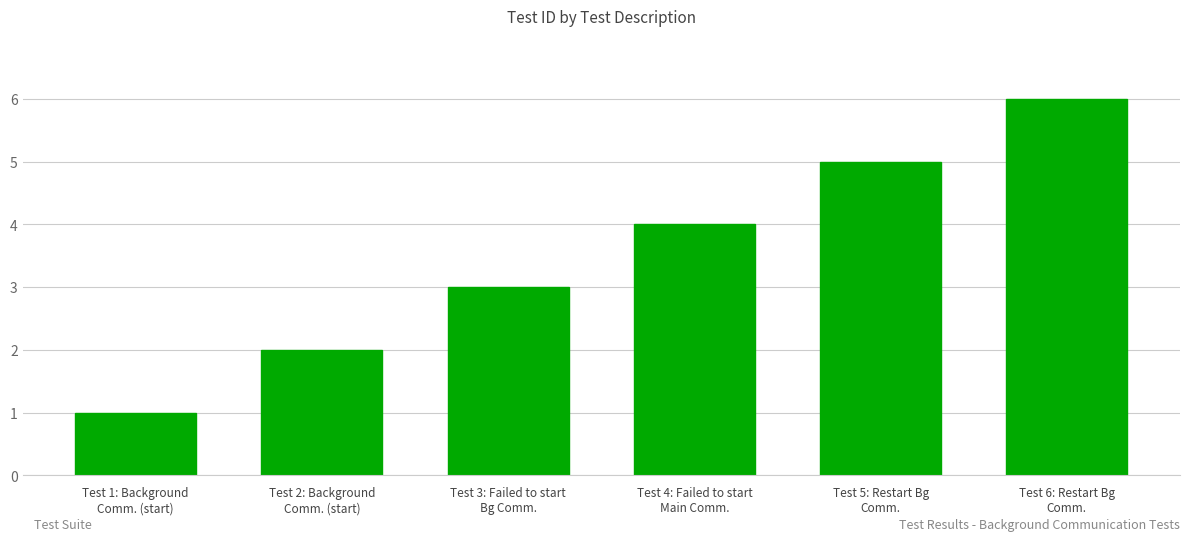

What is the sum of the values at Test 4: Failed to start
Main Comm. and Test 1: Background
Comm. (start)?

5